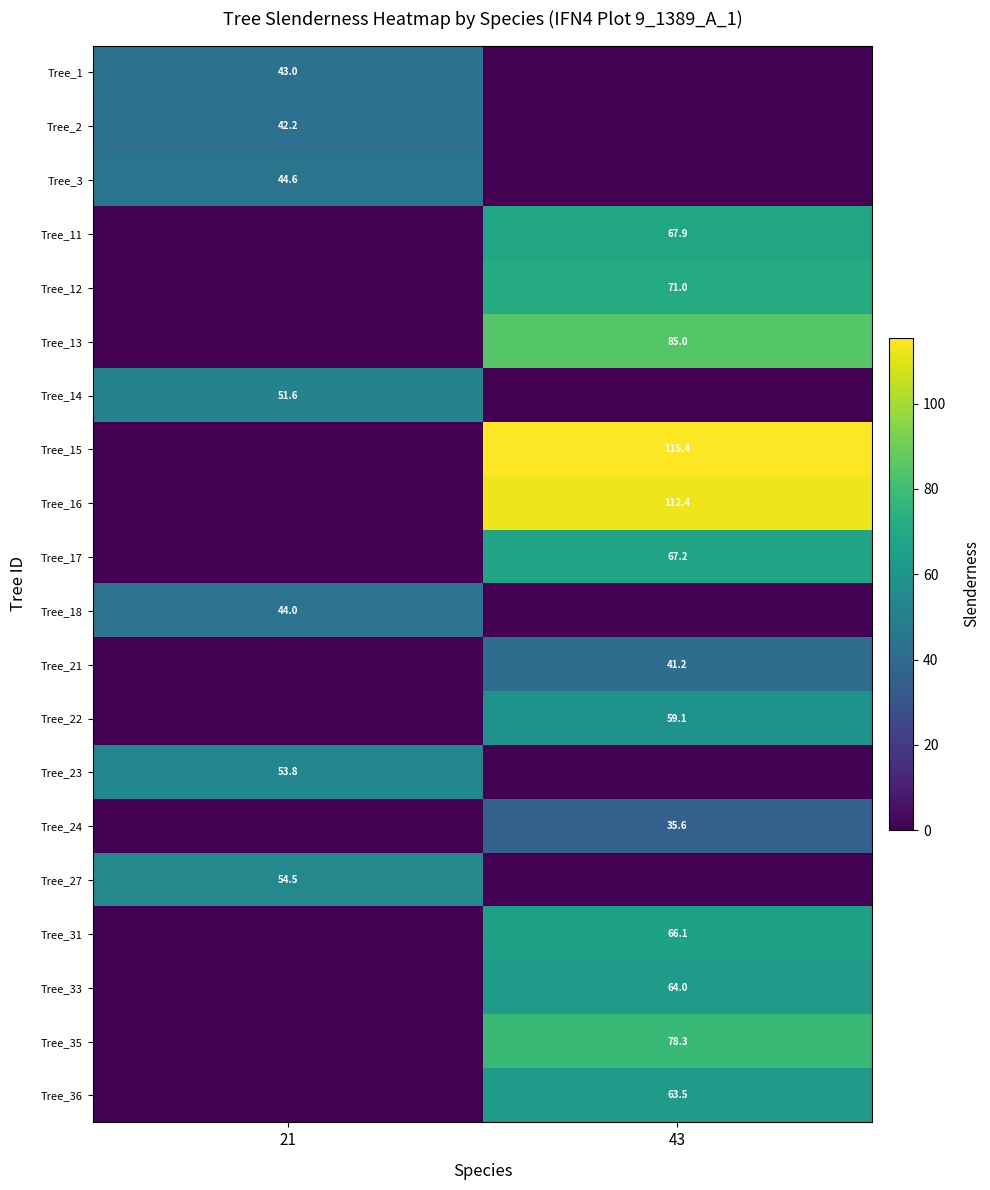

Is the value of Tree_33 at 43 greater than the value of Tree_18 at 21?

Yes